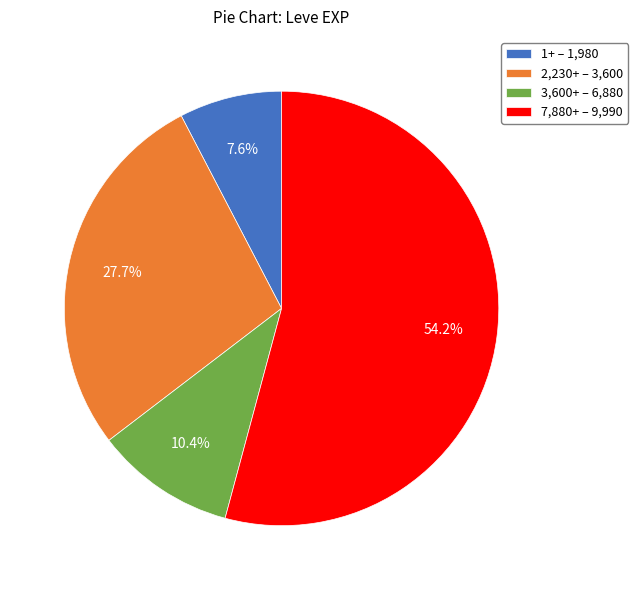

Between 3,600+ – 6,880 and 7,880+ – 9,990, which is larger?

7,880+ – 9,990